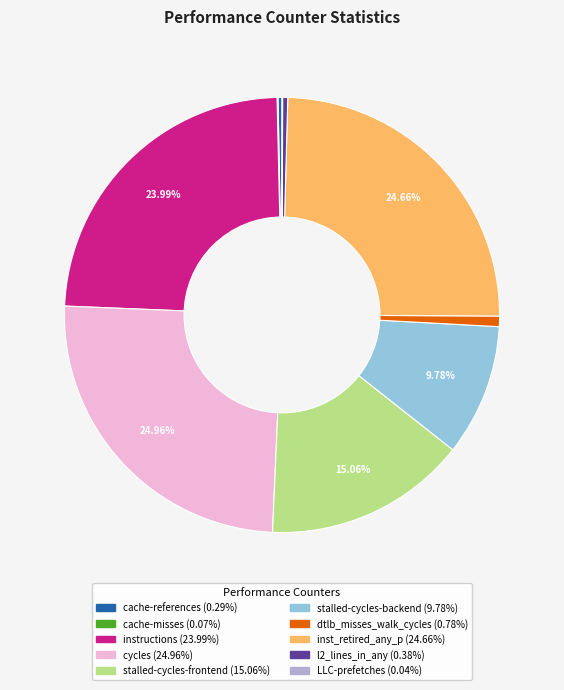

Approximately how many times larger is the value at stalled-cycles-backend compared to cycles?

0.4